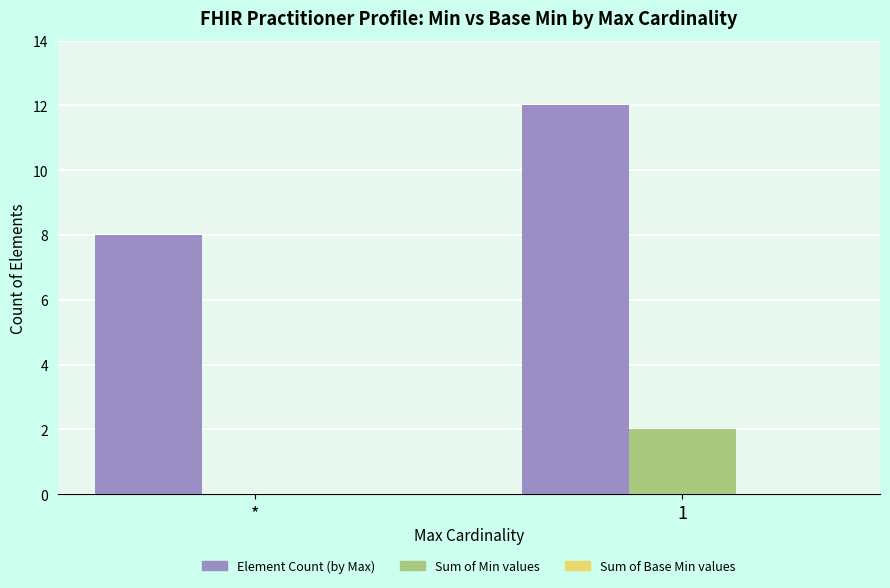

What is the greatest value displayed?

12